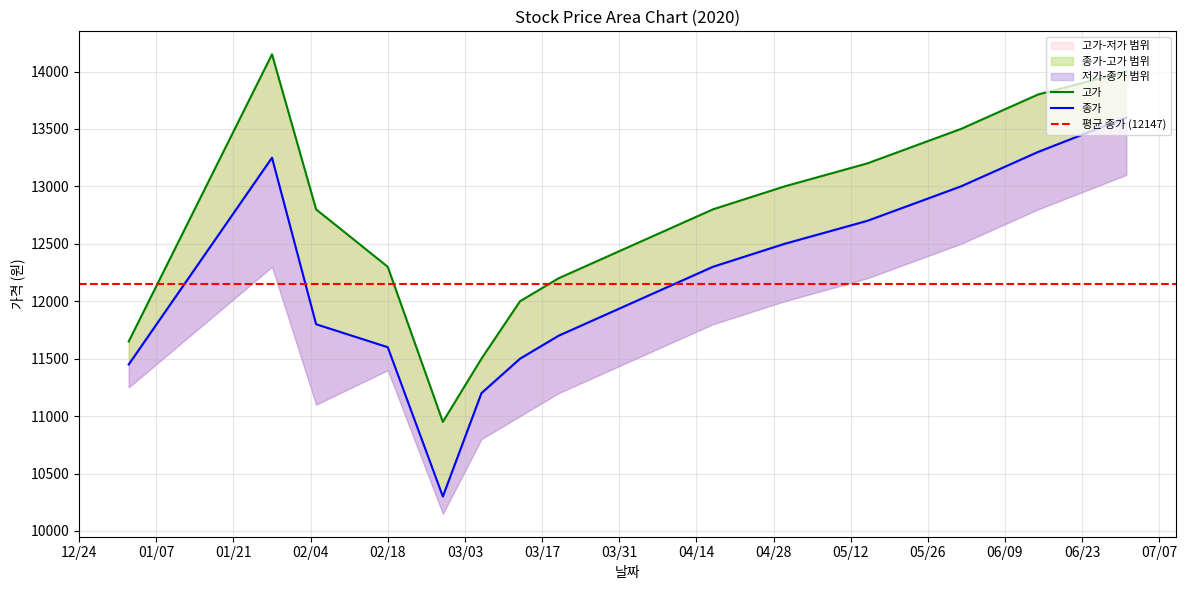

What is the difference between the maximum and minimum values in the 종가 series?

3300